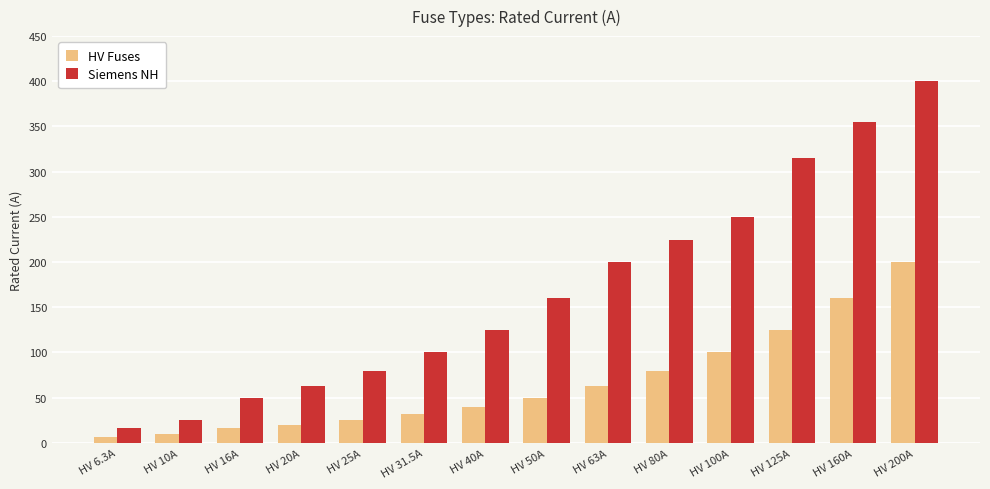

Is the value of HV Fuses at HV 160A greater than the value of Siemens NH at HV 125A?

No